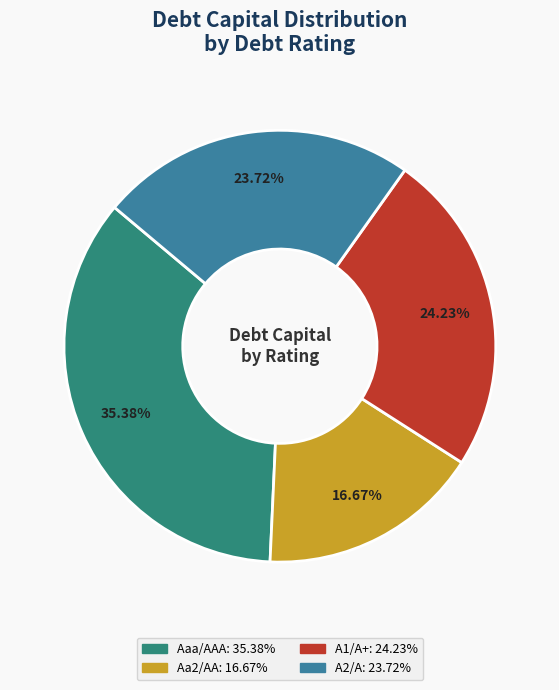

Is there a majority slice in this chart?

No